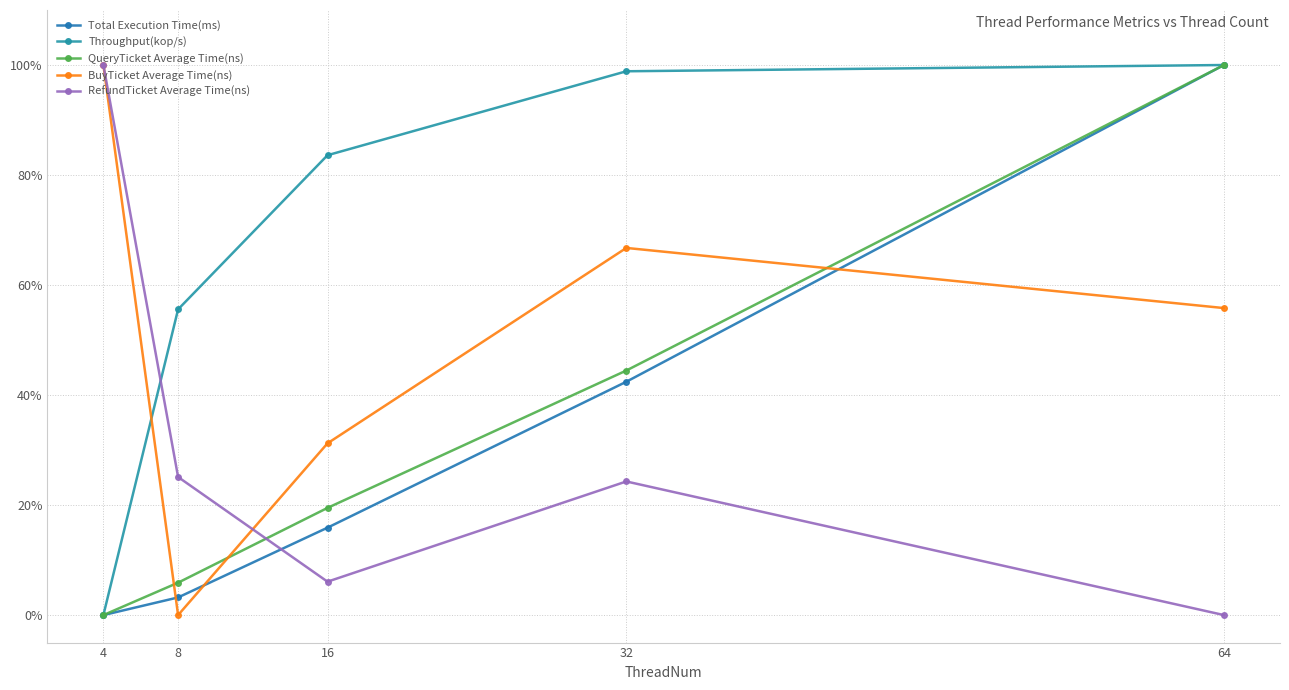

True or false: QueryTicket Average Time(ns) and Total Execution Time(ms) cross at least once.

False